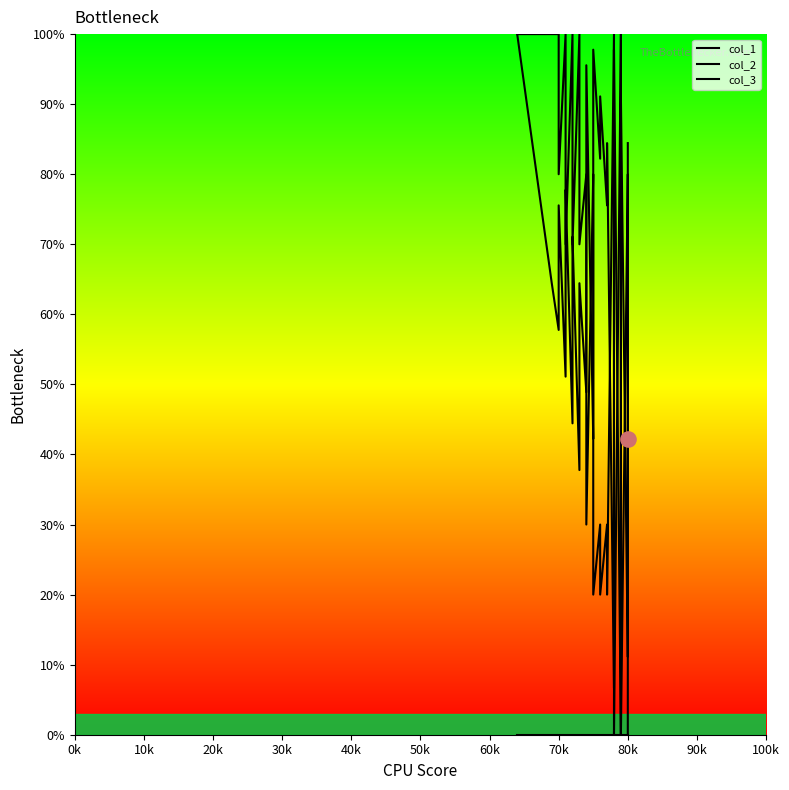

Is the value of col_2 at 29 greater than the value of col_3 at 30?

Yes